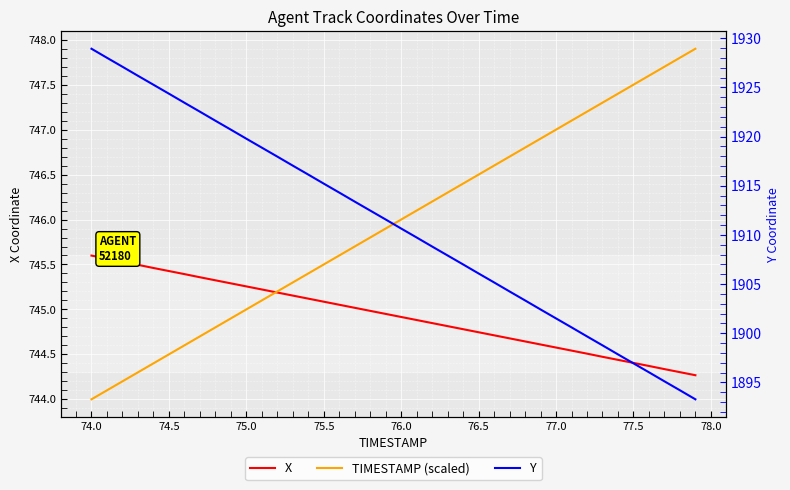

How many values in the TIMESTAMP (scaled) series are below 746?

20